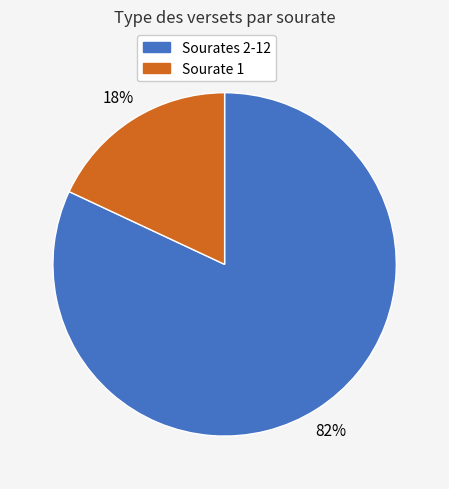

To the nearest percent, what is the difference between the largest and smallest slice percentages?

64%